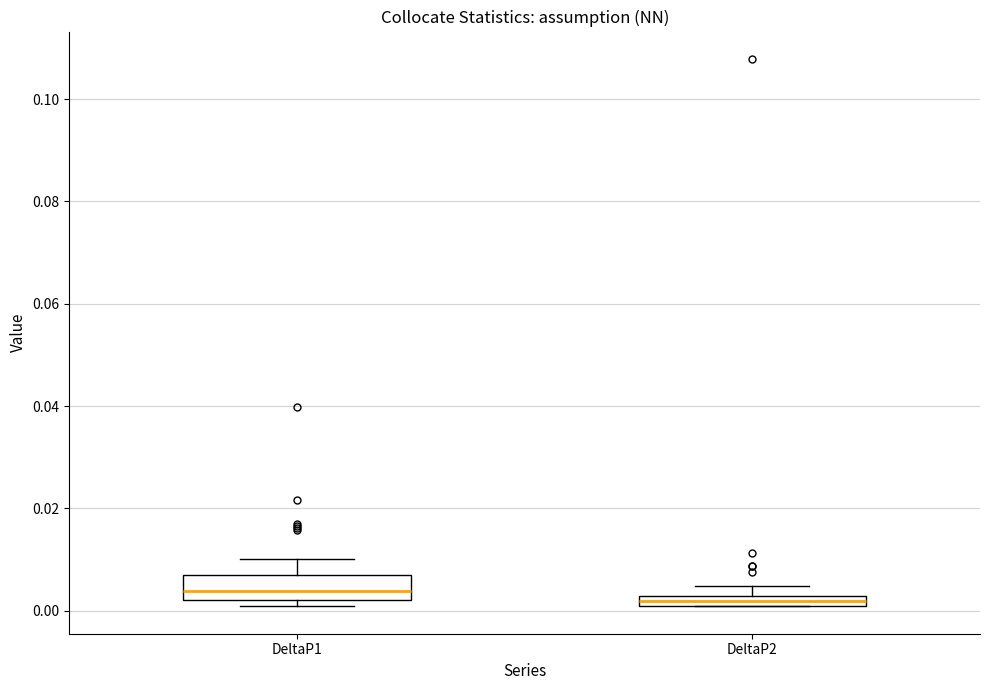

Where is the upper edge of the box for DeltaP2 on the y-axis? The values are not printed on the chart, so give them approximately, as read against the axis.

0.002